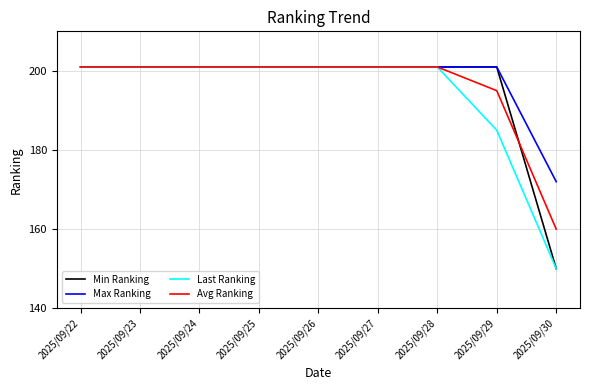

Reading left to right, what are all the values shown in this chart?

Min Ranking: 2025/09/22=201	2025/09/23=201	2025/09/24=201	2025/09/25=201	2025/09/26=201	2025/09/27=201	2025/09/28=201	2025/09/29=201	2025/09/30=150
Max Ranking: 2025/09/22=201	2025/09/23=201	2025/09/24=201	2025/09/25=201	2025/09/26=201	2025/09/27=201	2025/09/28=201	2025/09/29=201	2025/09/30=172
Last Ranking: 2025/09/22=201	2025/09/23=201	2025/09/24=201	2025/09/25=201	2025/09/26=201	2025/09/27=201	2025/09/28=201	2025/09/29=185	2025/09/30=150
Avg Ranking: 2025/09/22=201	2025/09/23=201	2025/09/24=201	2025/09/25=201	2025/09/26=201	2025/09/27=201	2025/09/28=201	2025/09/29=195	2025/09/30=160